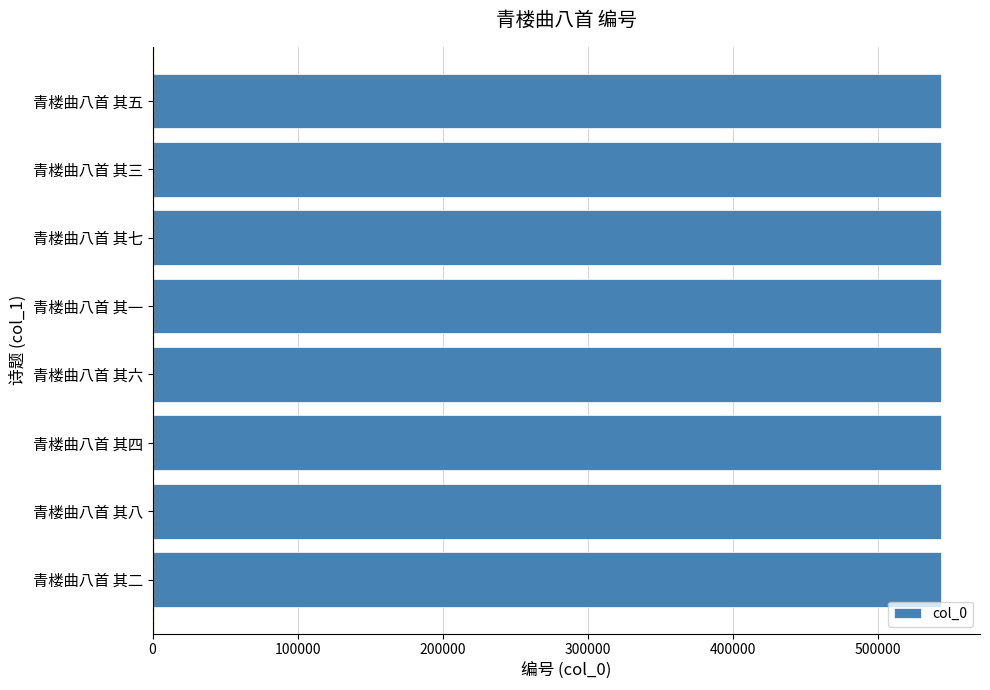

What is the ratio of the value at 青楼曲八首 其八 to the value at 青楼曲八首 其二?

1.0